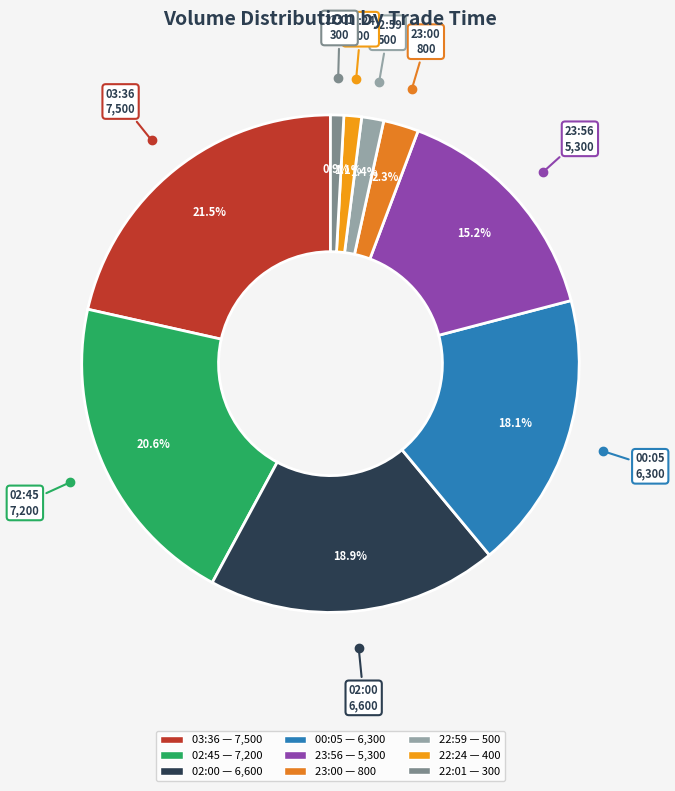

How many segments does this pie chart have?

9